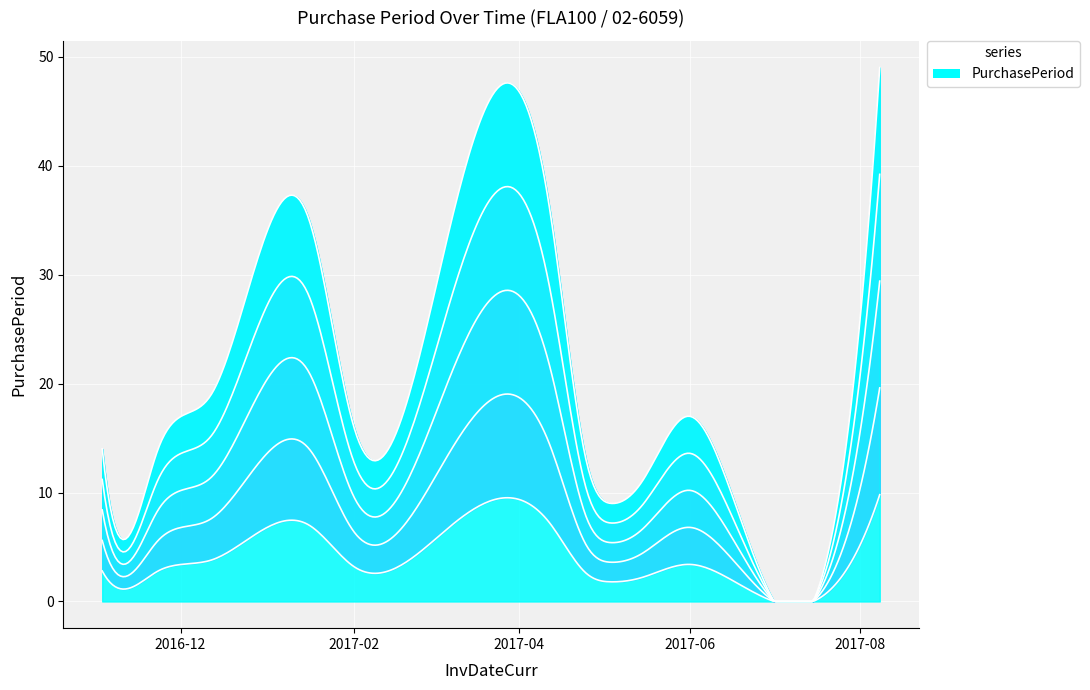

What position from the right is 2017-06-20?

2